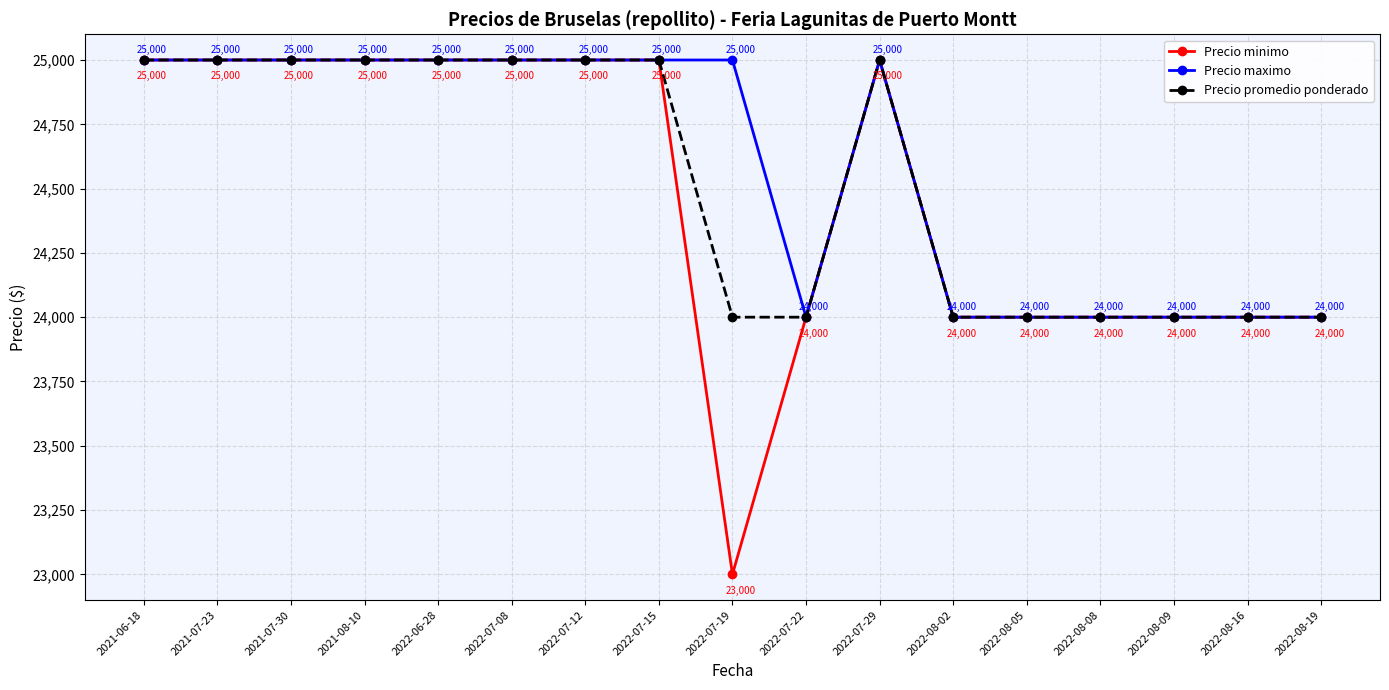

At how many categories does at least one series exceed 24864?

10